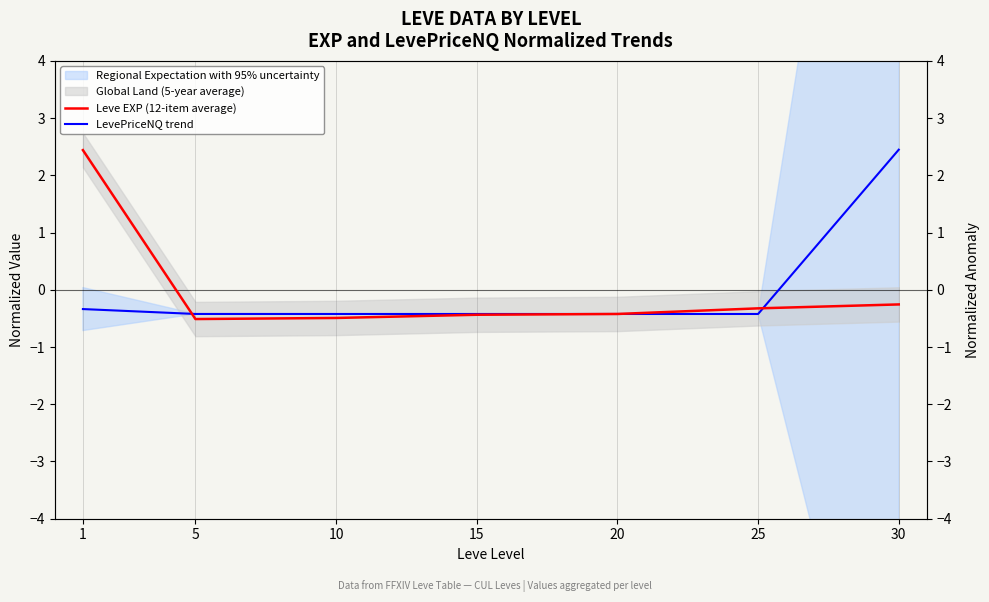

True or false: Leve EXP (12-item average) and LevePriceNQ trend intersect in this chart.

True